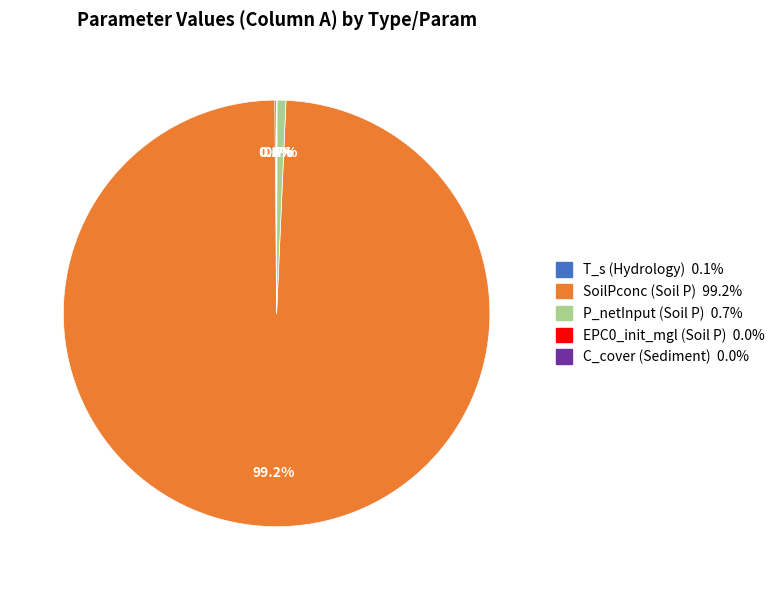

Is there any slice that represents more than half of the pie?

Yes